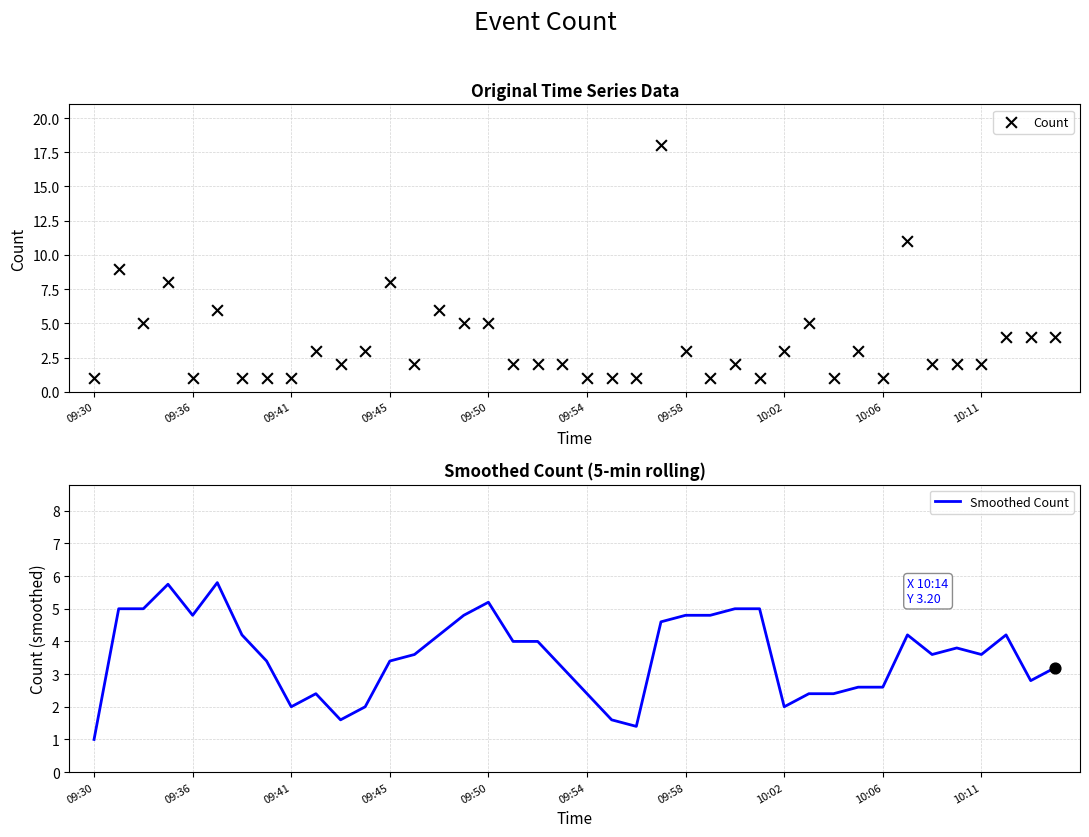

The Smoothed Count series shows 3.4 at 09:45. True or false?

True